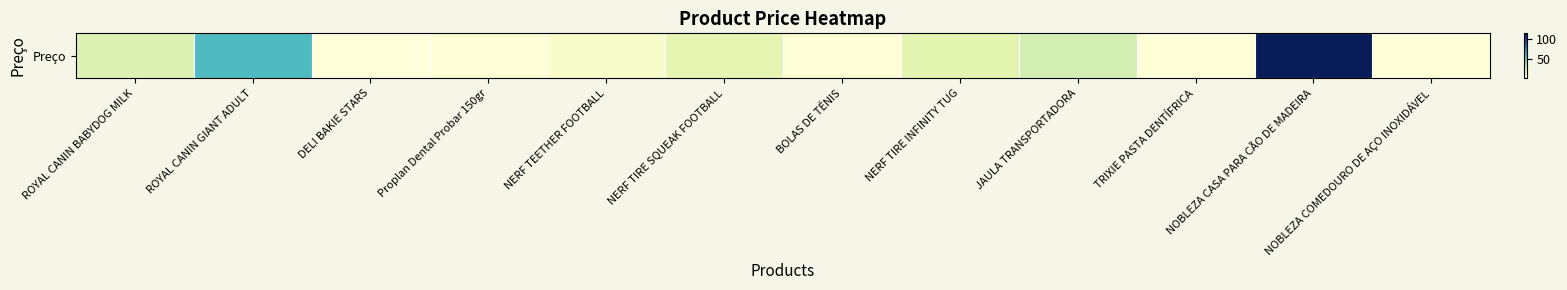

Is it true that the value at ROYAL CANIN BABYDOG MILK is 21.9?

True